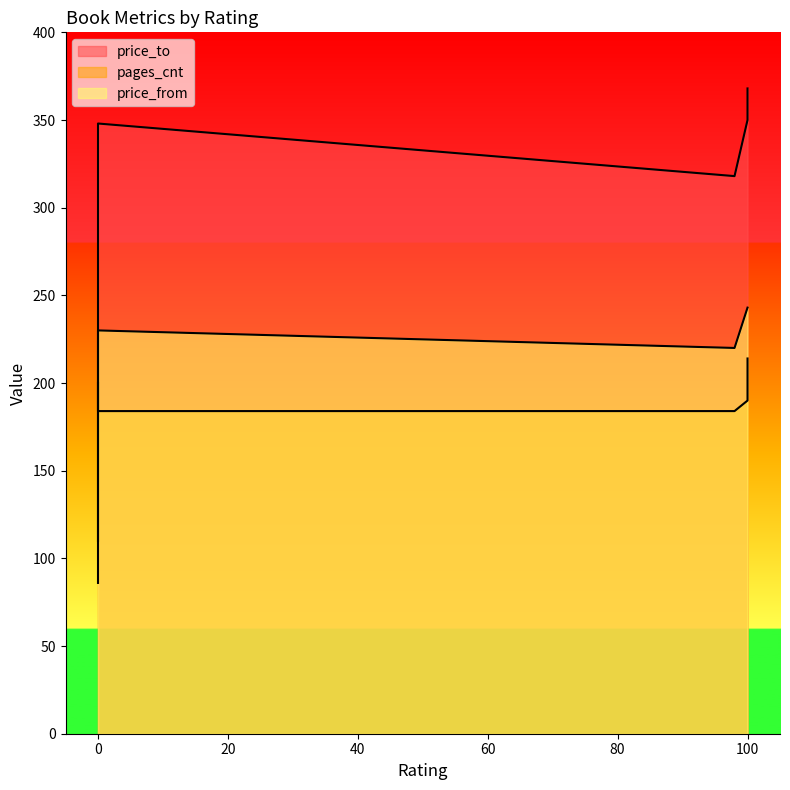

What is the sum of all price_to values?

1494